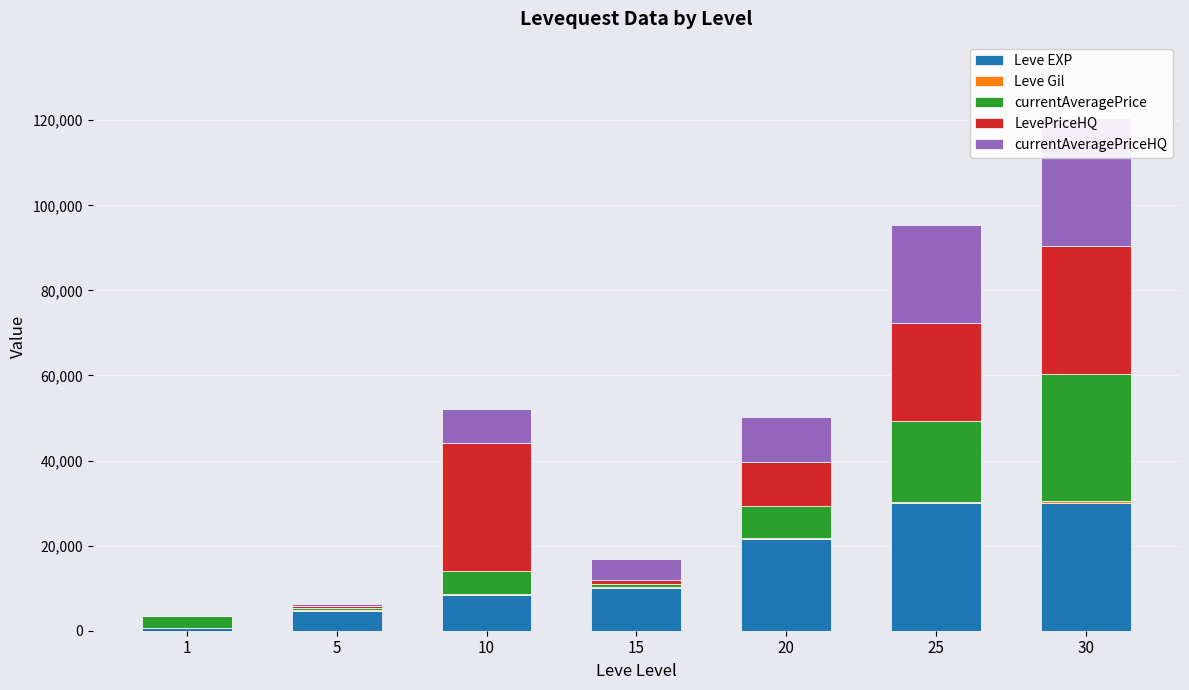

What are all the series names shown in the legend?

Leve EXP, Leve Gil, currentAveragePrice, LevePriceHQ, currentAveragePriceHQ